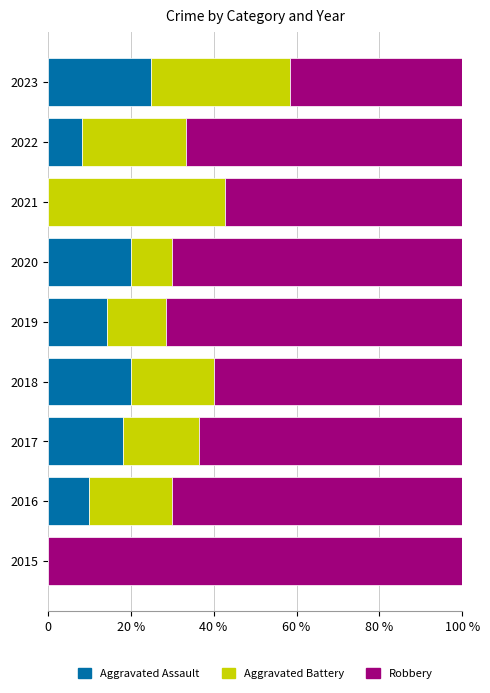

What are all the series names shown in the legend?

Aggravated Assault, Aggravated Battery, Robbery